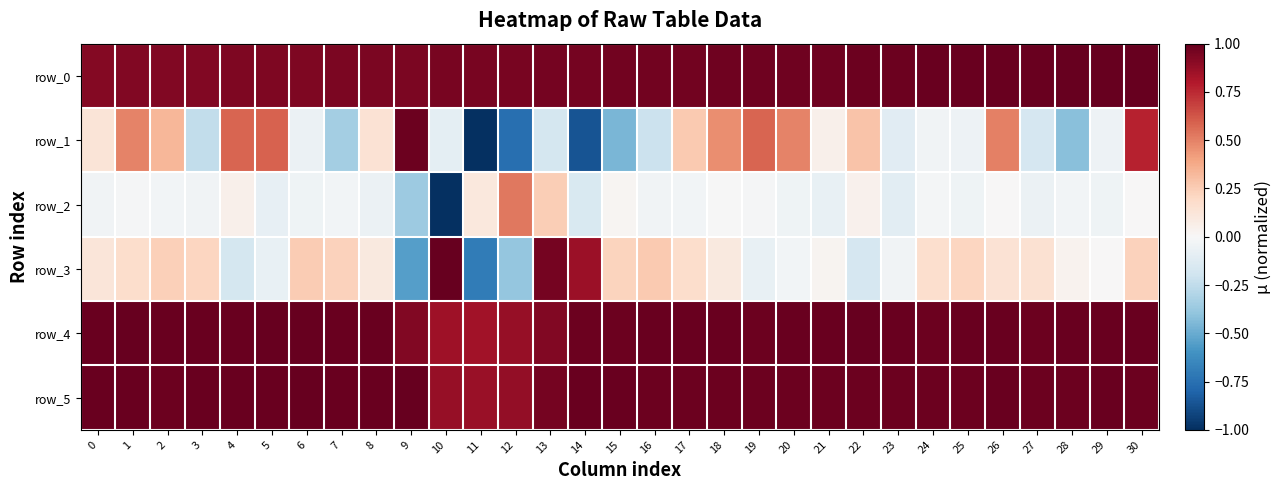

Is it true that row_1 equals -0.0 at 6?

False